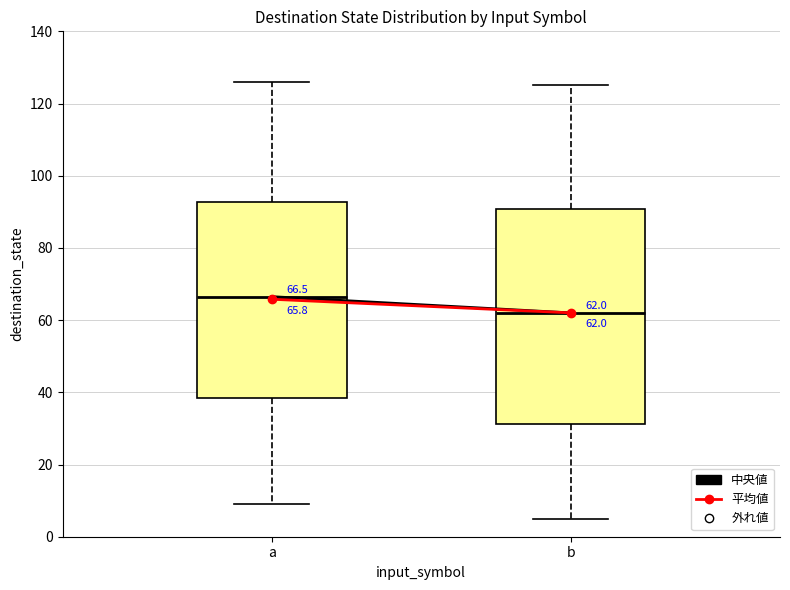

Which box has the lowest median line?

b